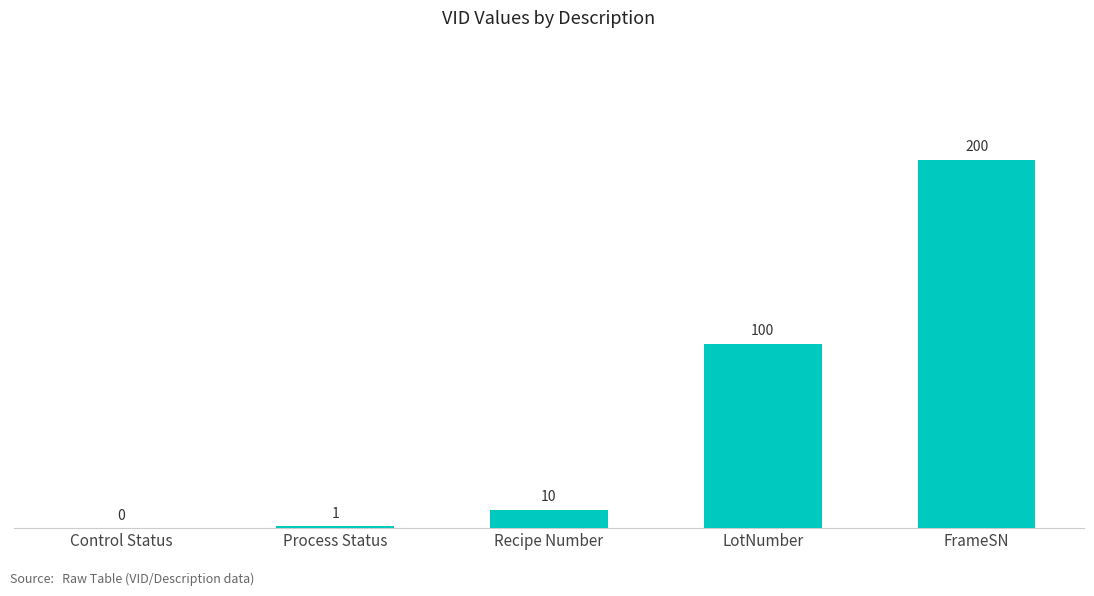

The chart shows a value of 200 at FrameSN. True or false?

True